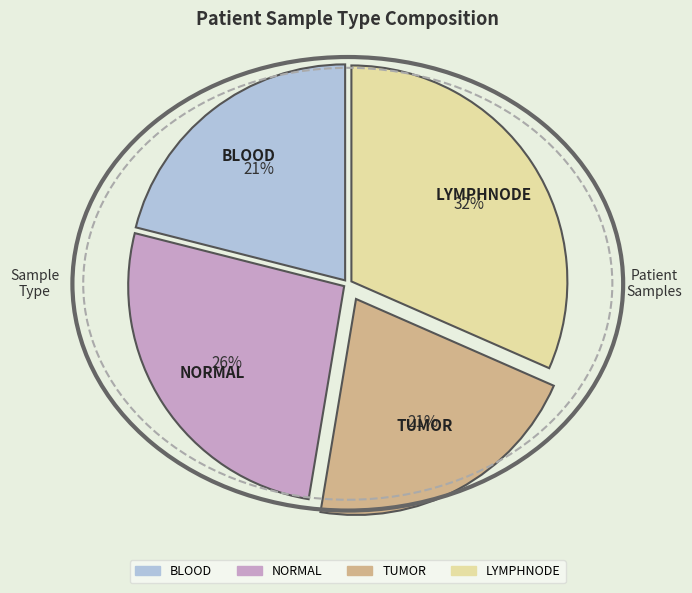

What is the ratio of the value at LYMPHNODE to the value at NORMAL?

1.2